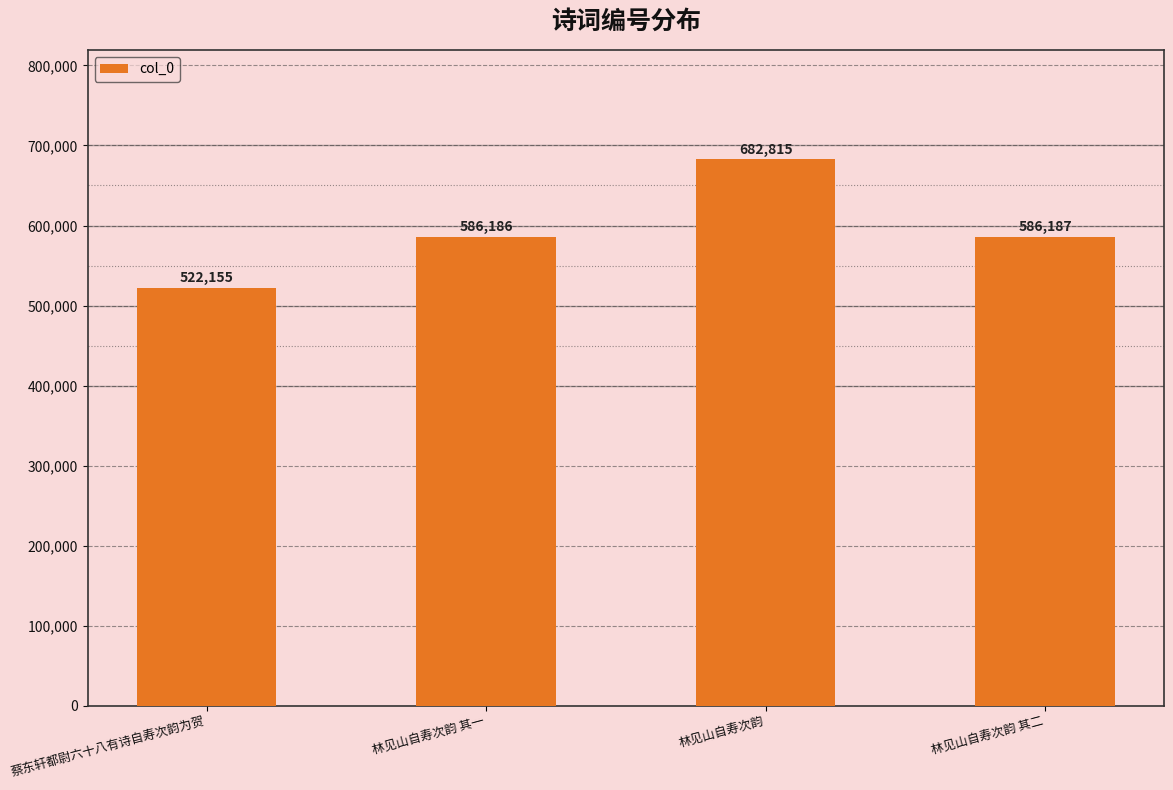

Rank the categories by value from highest to lowest.

林见山自寿次韵, 林见山自寿次韵 其二, 林见山自寿次韵 其一, 蔡东轩都尉六十八有诗自寿次韵为贺